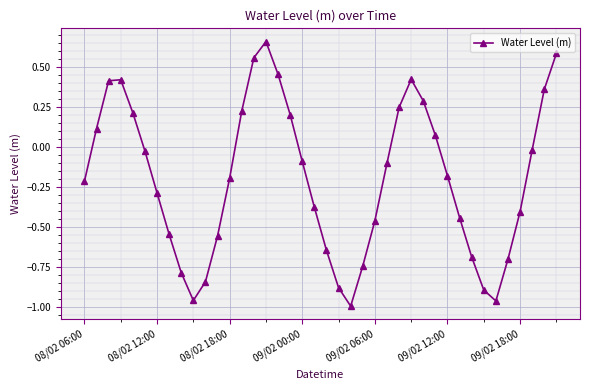

What is the difference between the second highest and minimum values?

1.6